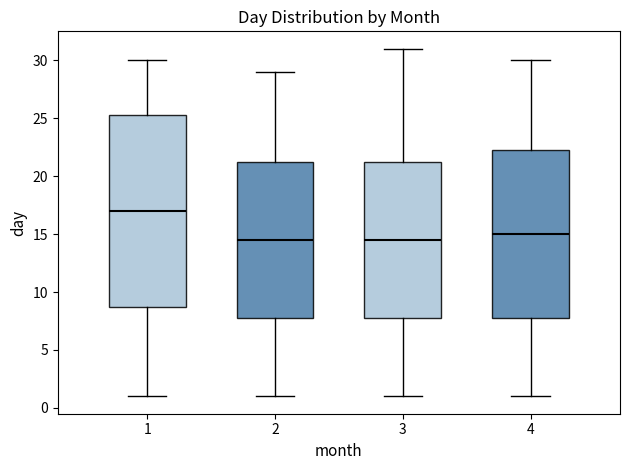

Reading left to right, read every box against the y-axis: the position of its median line, the range the box covers, and the ends of its whiskers. The values are not printed on the chart, so give them approximately, as read against the axis.

1: median 17.0, box 9.0 to 25.5, whiskers 1.0 to 30.0
2: median 14.5, box 8.0 to 21.5, whiskers 1.0 to 29.0
3: median 14.5, box 8.0 to 21.5, whiskers 1.0 to 31.0
4: median 15.0, box 8.0 to 22.5, whiskers 1.0 to 30.0